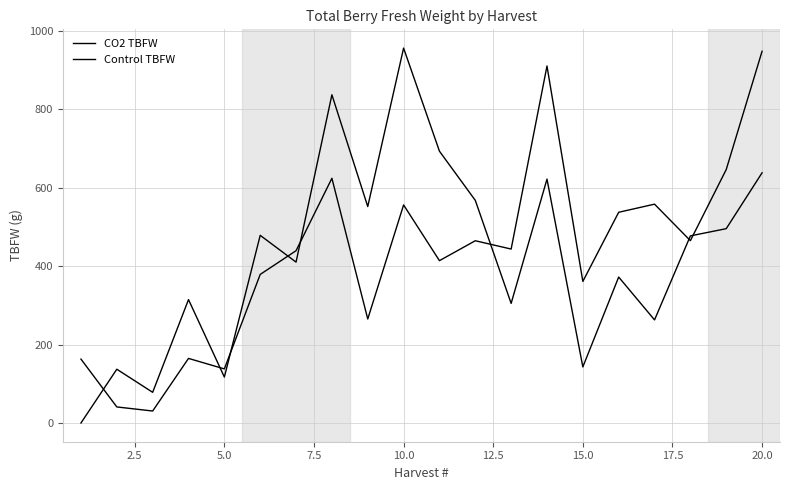

List the series in order of their peak value, highest first.

CO2 TBFW, Control TBFW